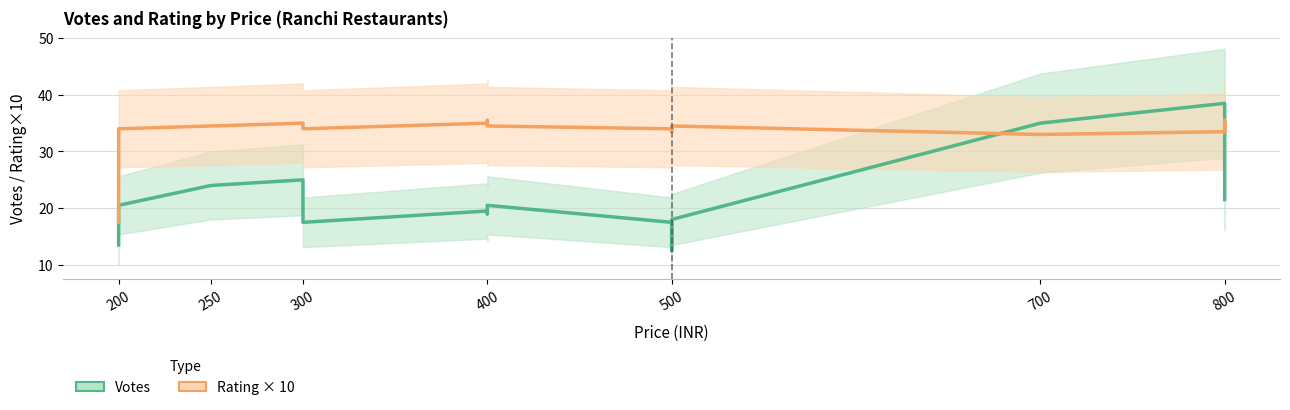

Is this an area chart (filled region under the line)?

No